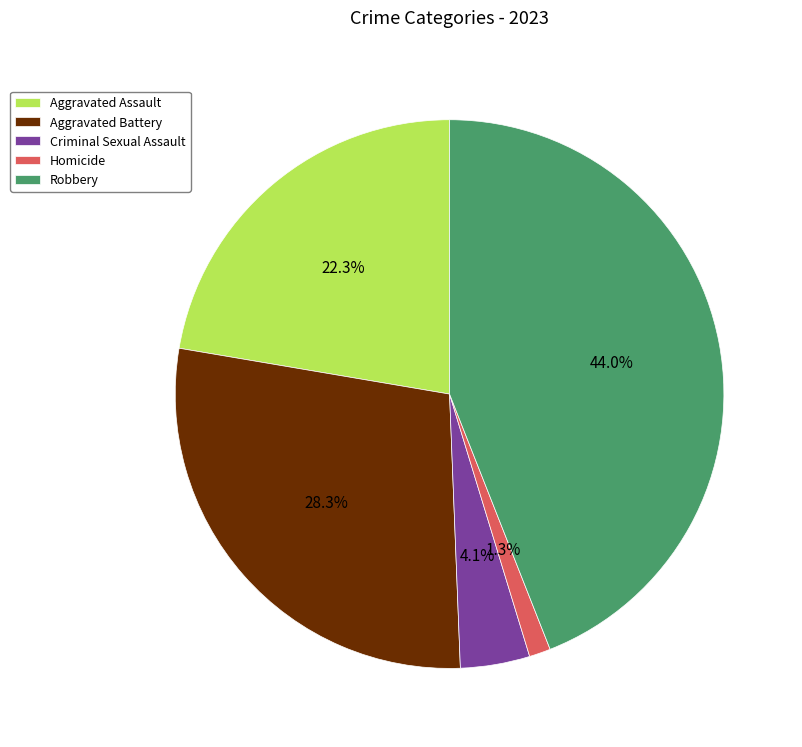

Approximately how many times larger is the value at Aggravated Battery compared to Aggravated Assault?

1.3